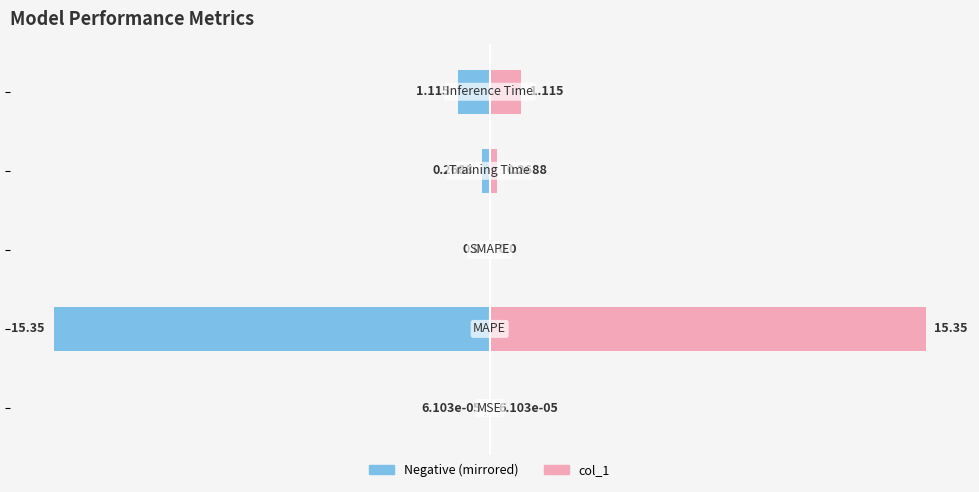

The value of Right (col_1) at 0 is 0.7. True or false?

False